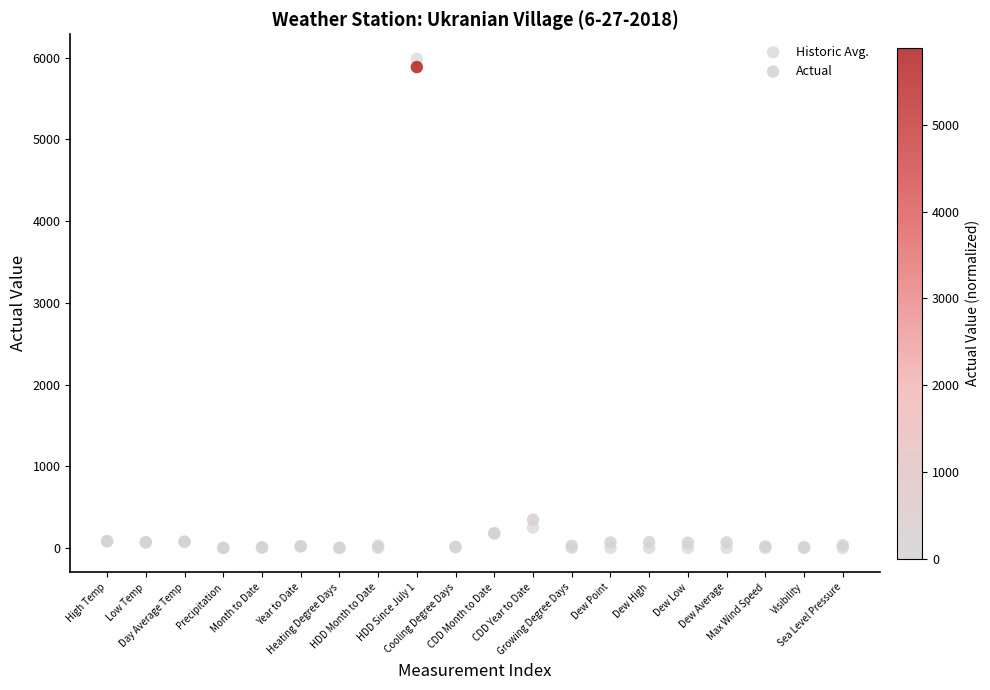

In the Historic Avg. series, what Y value is closest to 2994?

250.0